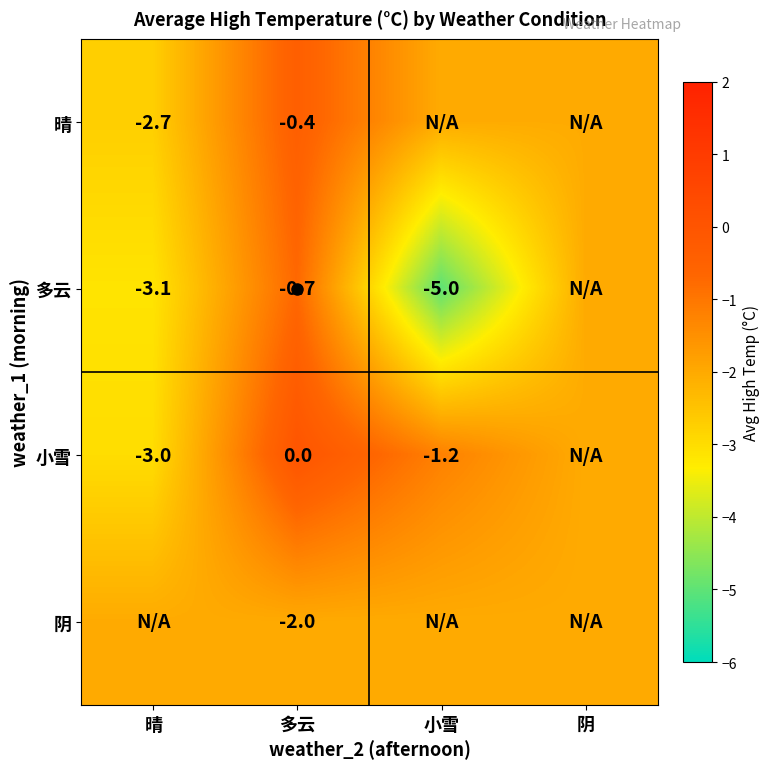

The 小雪 series shows -1.9 at 多云. True or false?

False